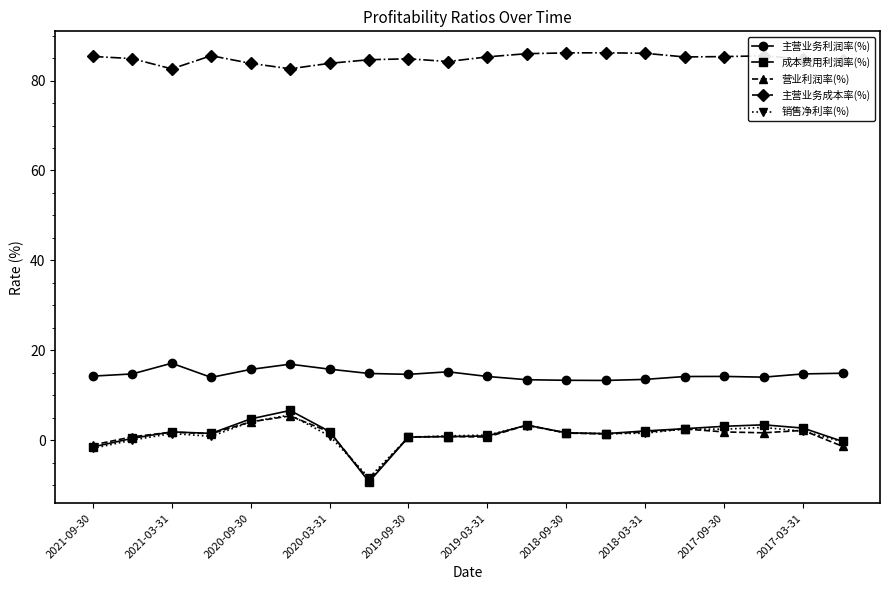

Which series has the widest spread of values?

成本费用利润率(%)